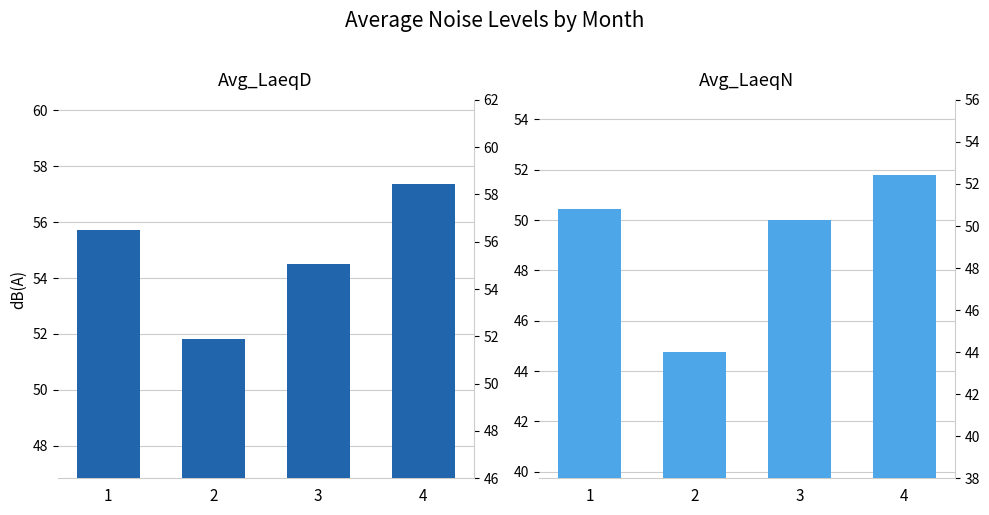

What are all the series names shown in the legend?

Avg_LaeqD, Avg_LaeqN